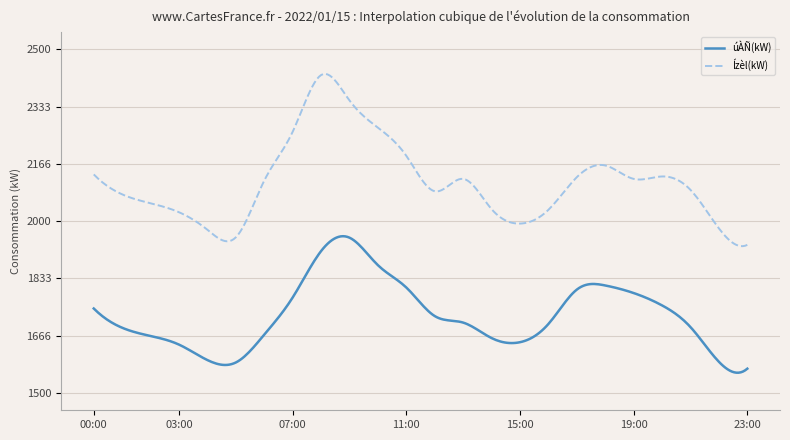

What is the highest value of the Ízèl(kW) series?

2428.3